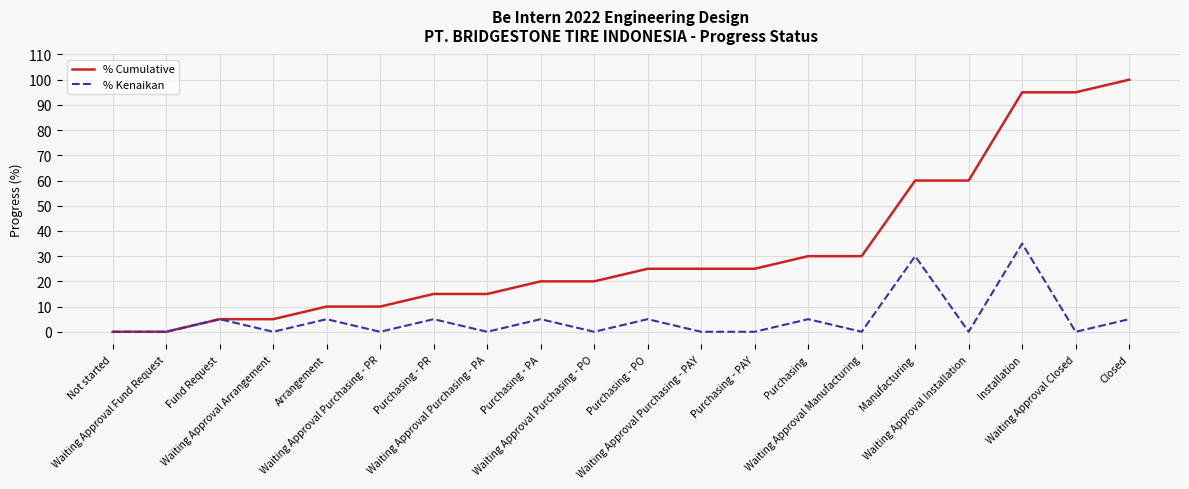

Reading left to right, list all the values displayed in this chart.

% Cumulative: 0	0	5	5	10	10	15	15	20	20	25	25	25	30	30	60	60	95	95	100
% Kenaikan: 0	0	5	0	5	0	5	0	5	0	5	0	0	5	0	30	0	35	0	5